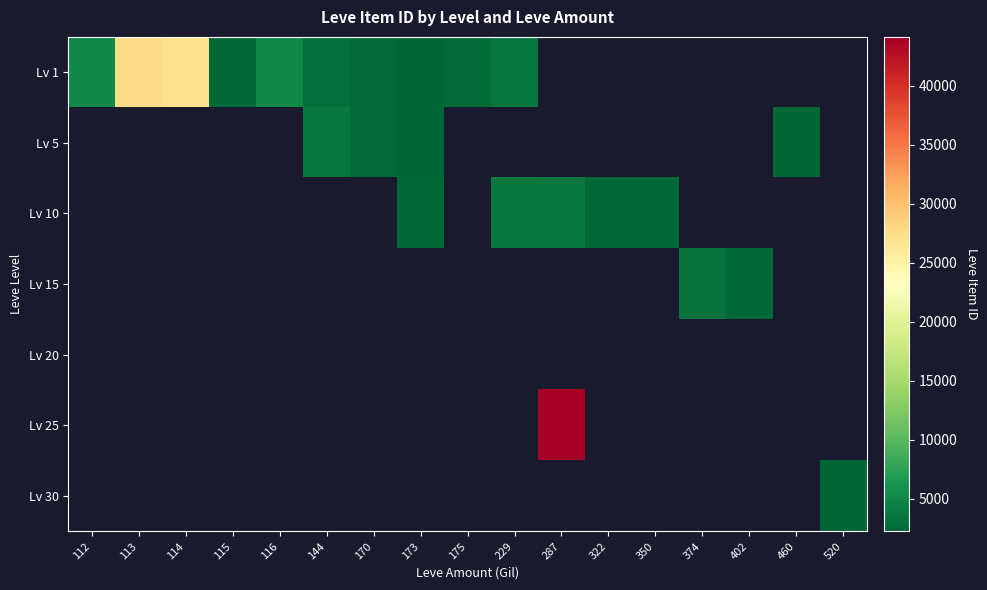

Which series has the widest spread of values?

Lv 1